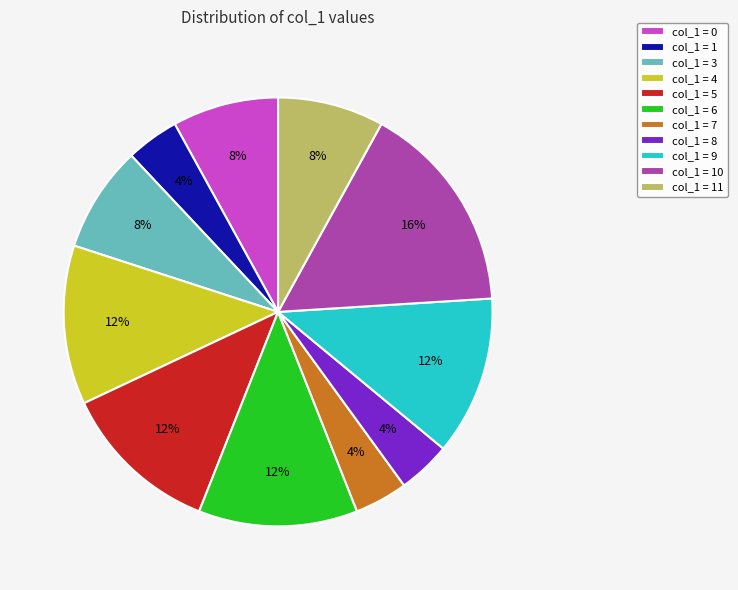

Does col_1 = 5 represent more than half of the total?

No